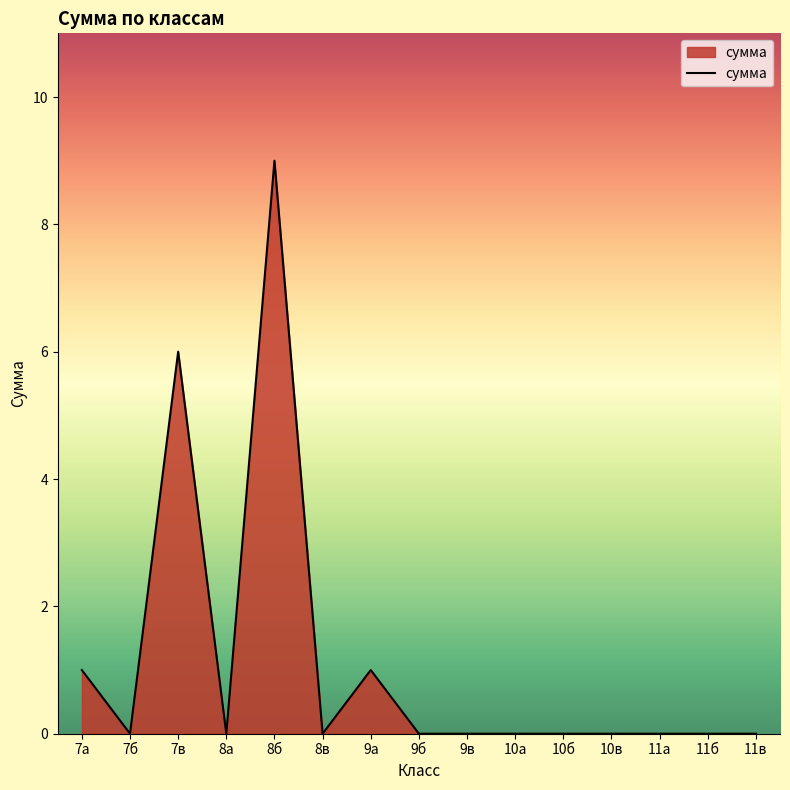

Count the values in the range 0 to 1.

13